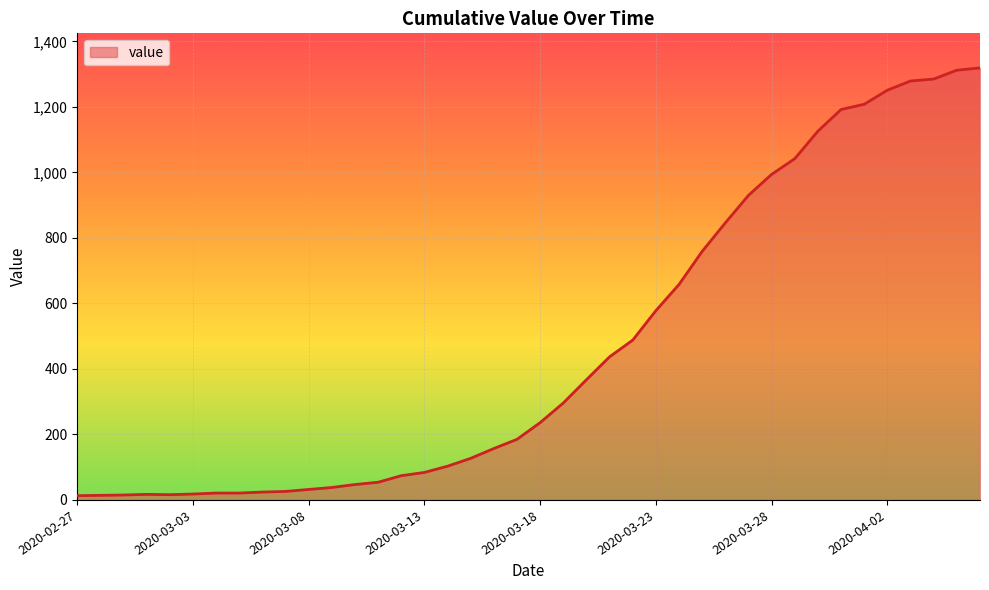

What is the greatest value displayed?

1319